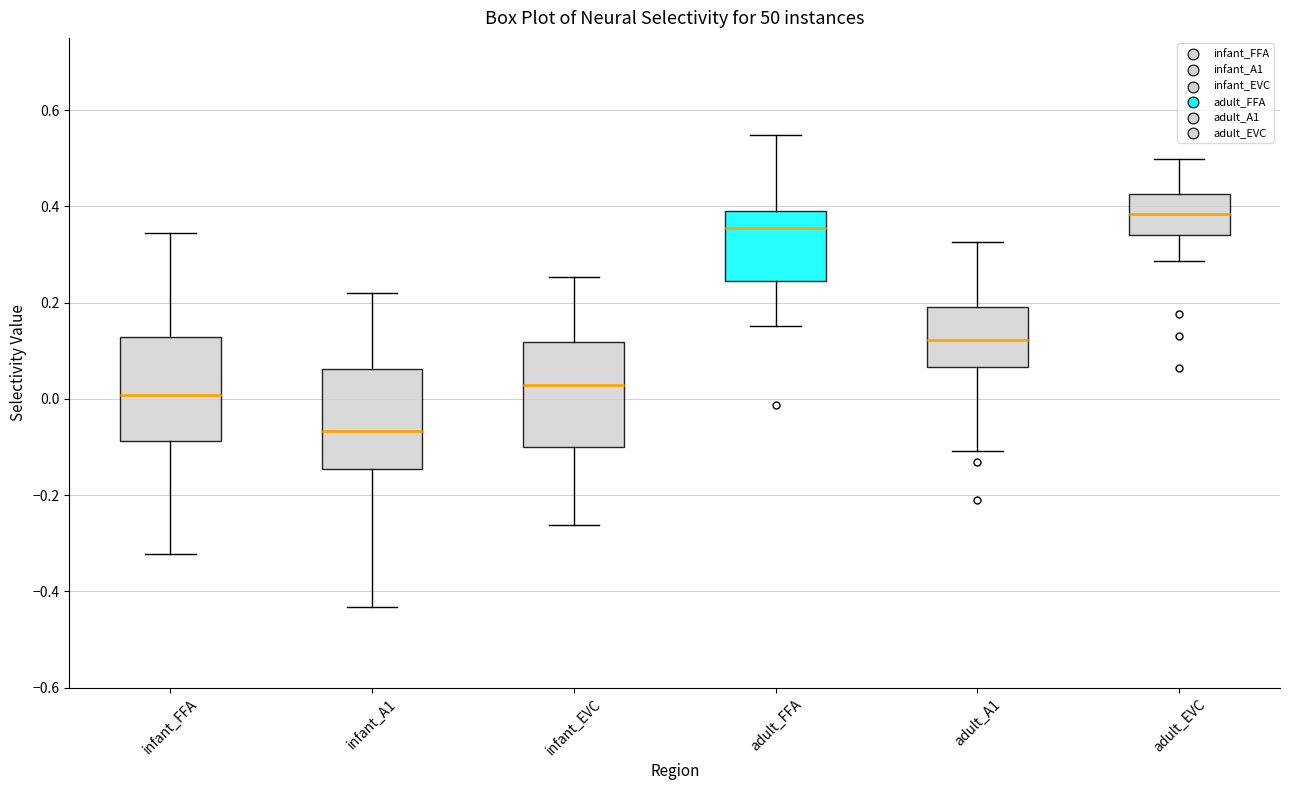

Which box has the lowest median line?

infant_A1